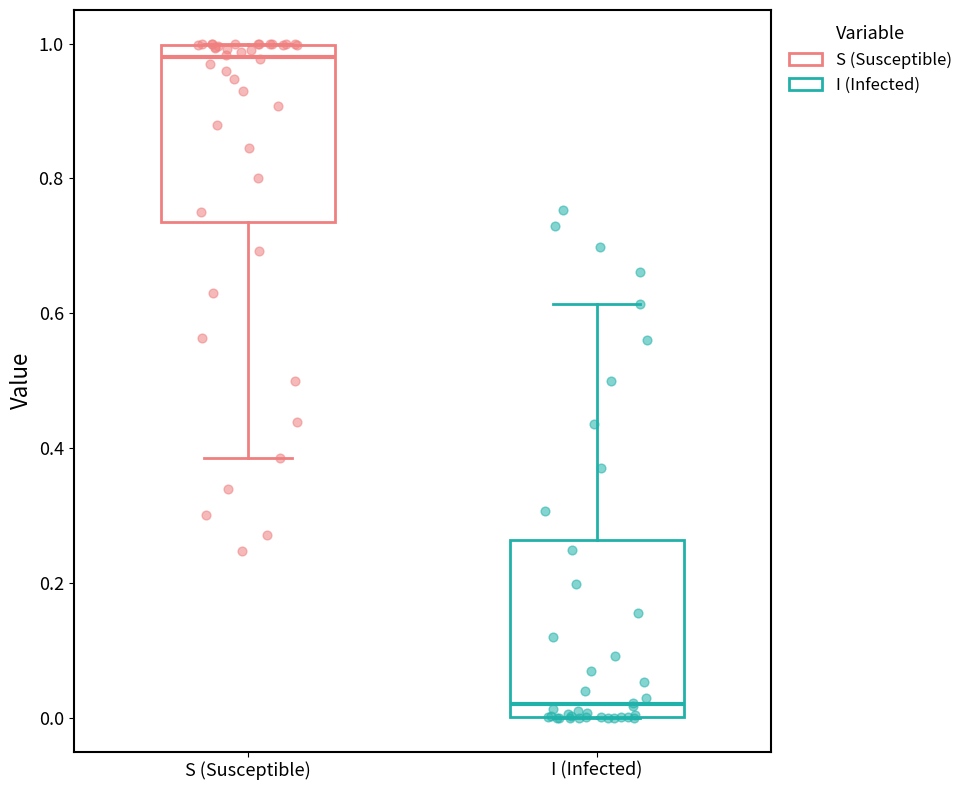

Which box's median line is the highest?

S (Susceptible)